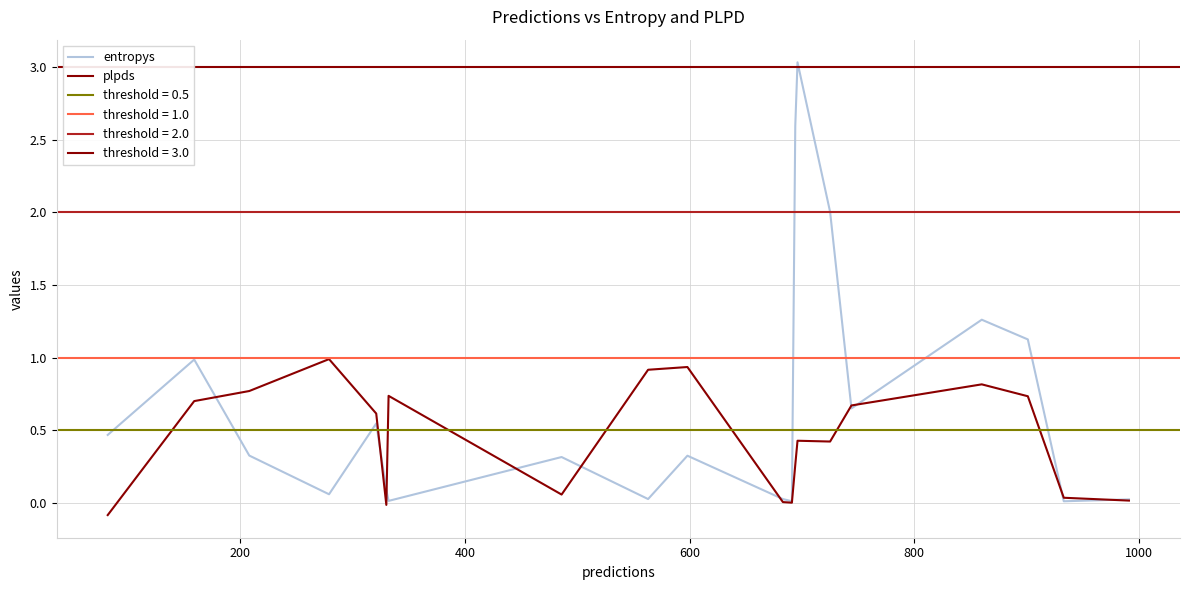

List the series in order of their peak value, lowest first.

plpds, entropys